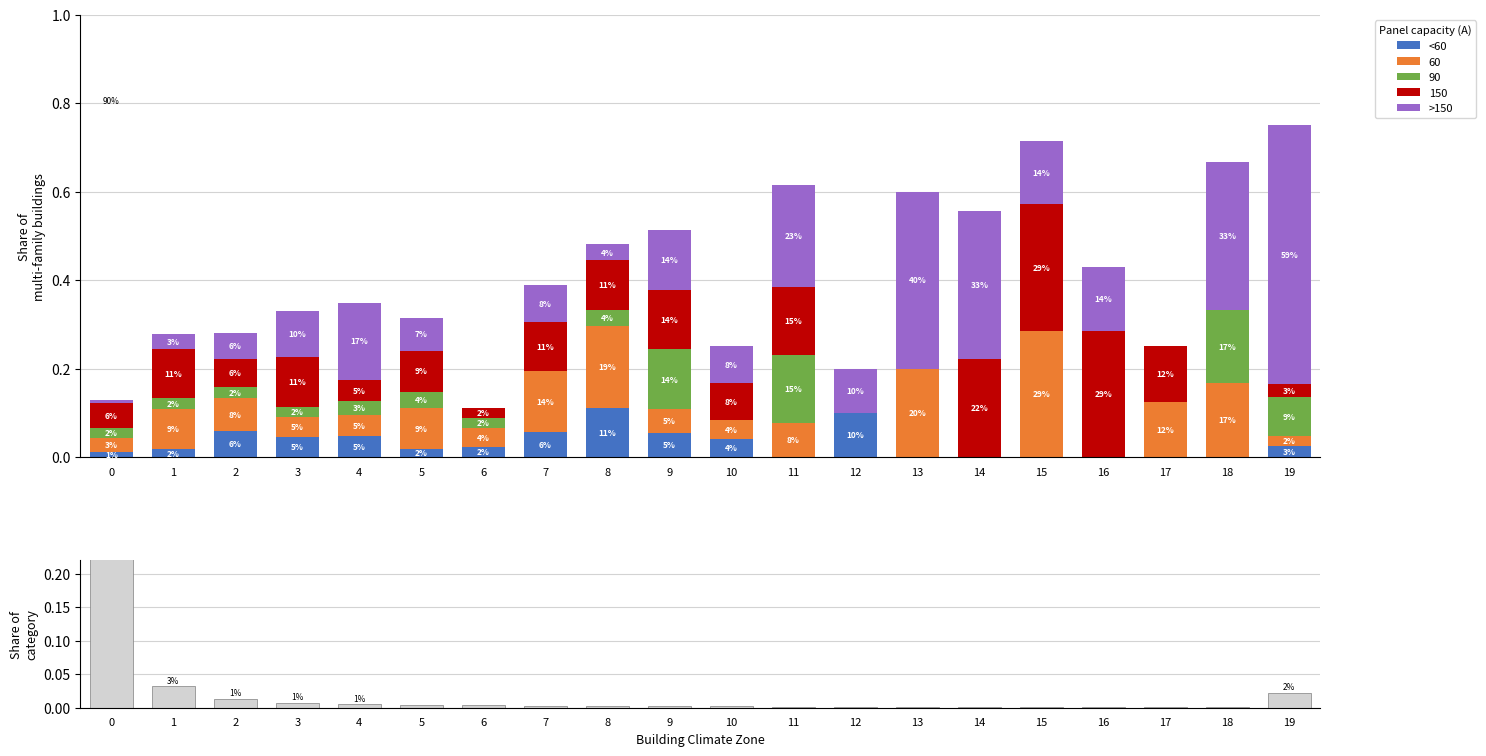

What is the highest value of the >150 series?

0.6